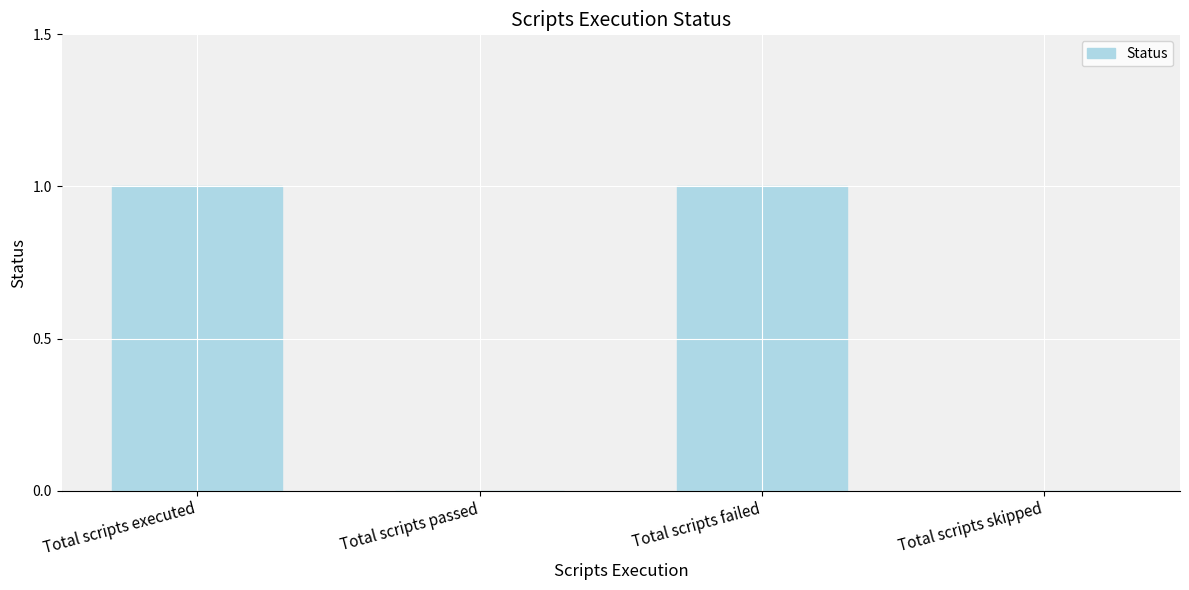

Count the values in the range 0 to 1.

4